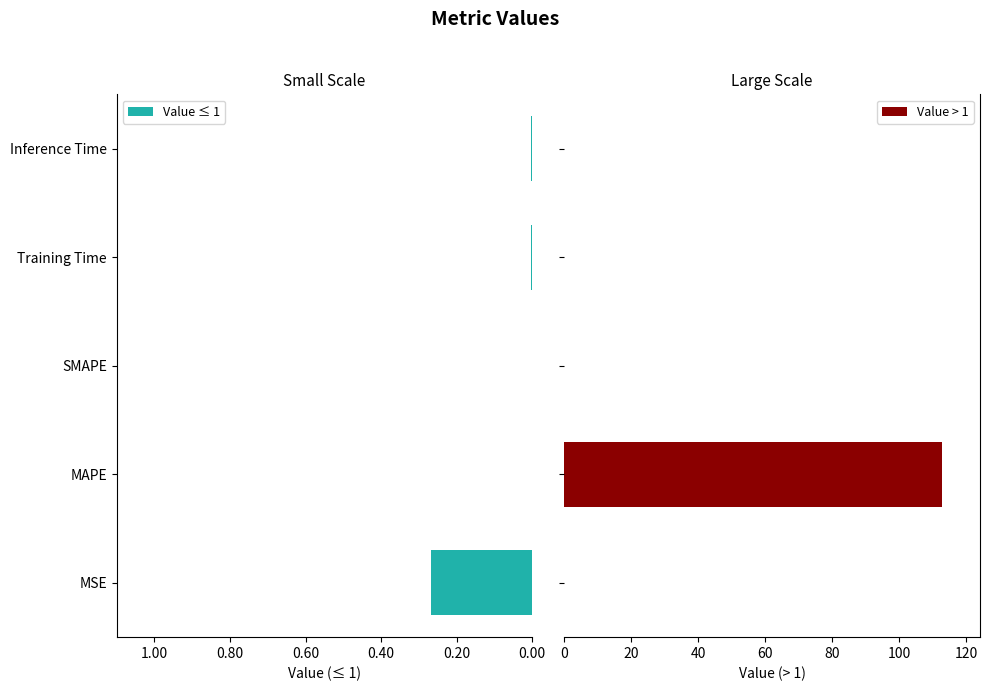

What are all the series names shown in the legend?

Value ≤ 1, Value > 1